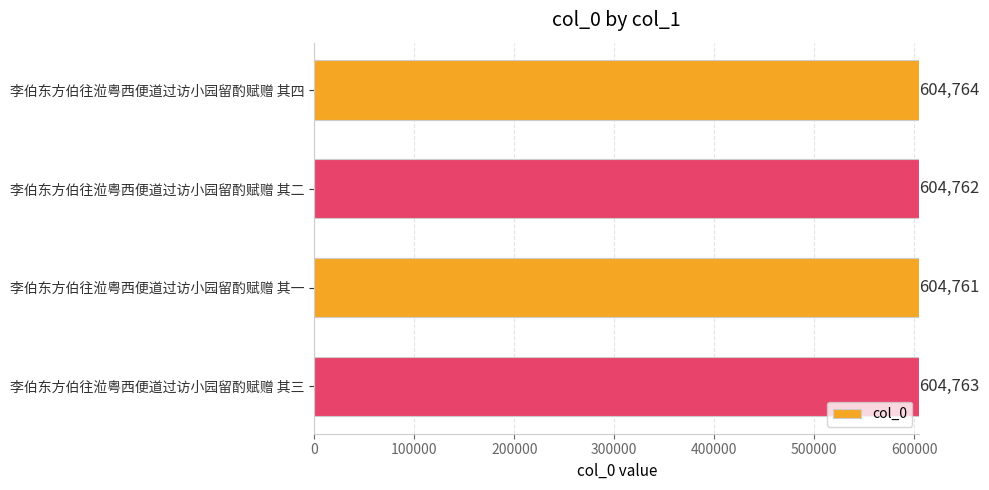

How many bars are there in total?

4